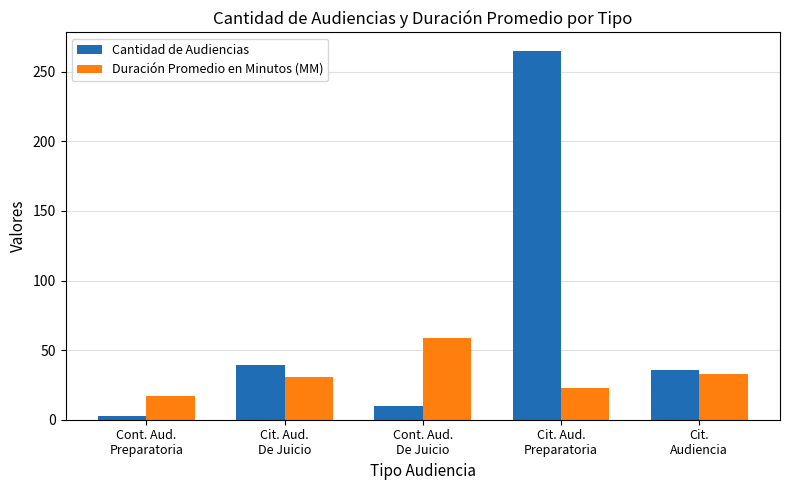

Does the chart contain any negative values?

No